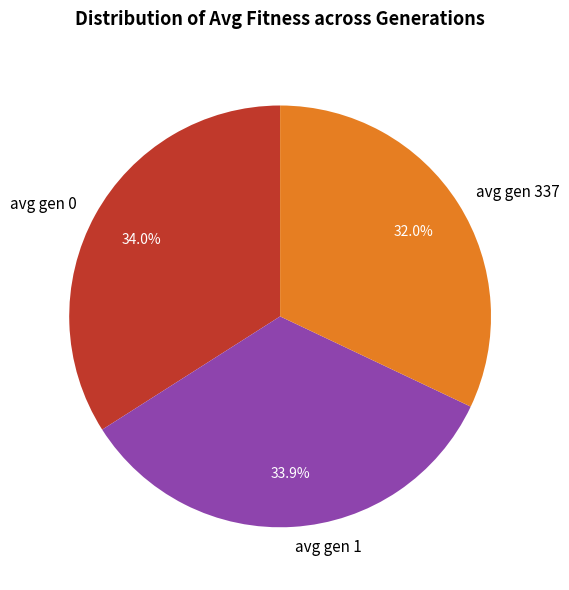

What is the smallest slice in the pie chart?

avg gen 337